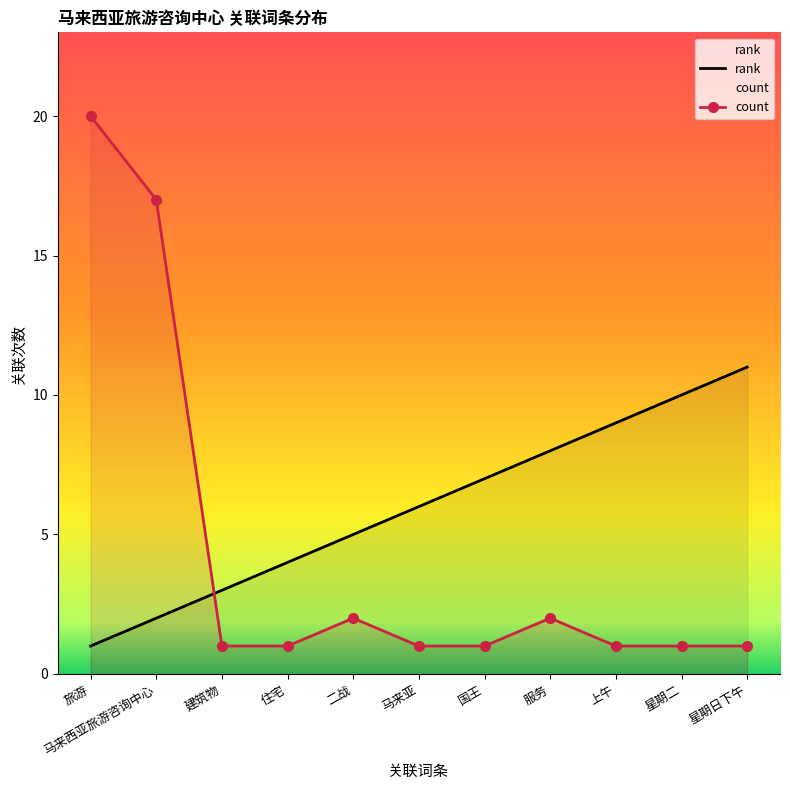

How many times do count and rank cross each other?

1